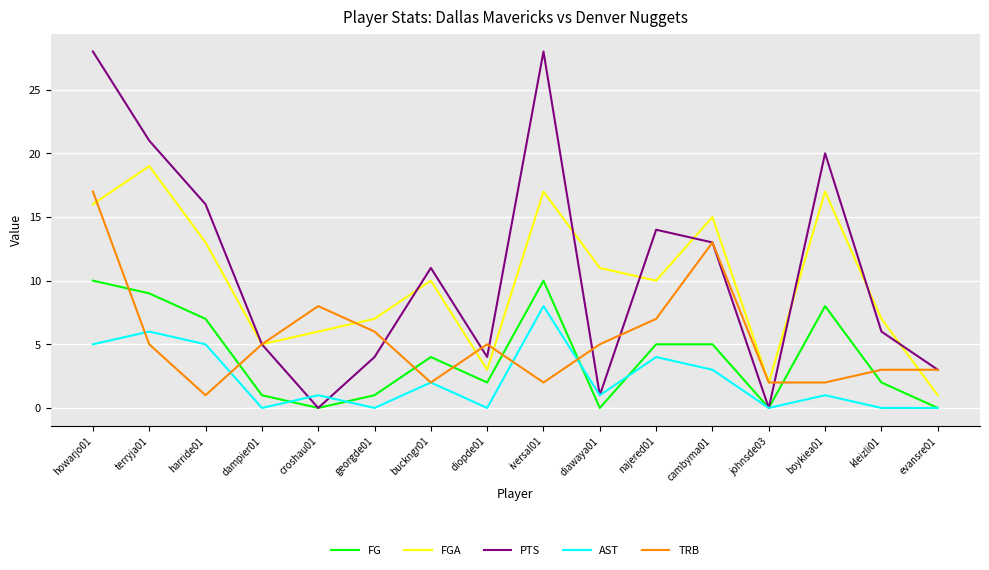

The value of PTS at harride01 is 5. True or false?

False